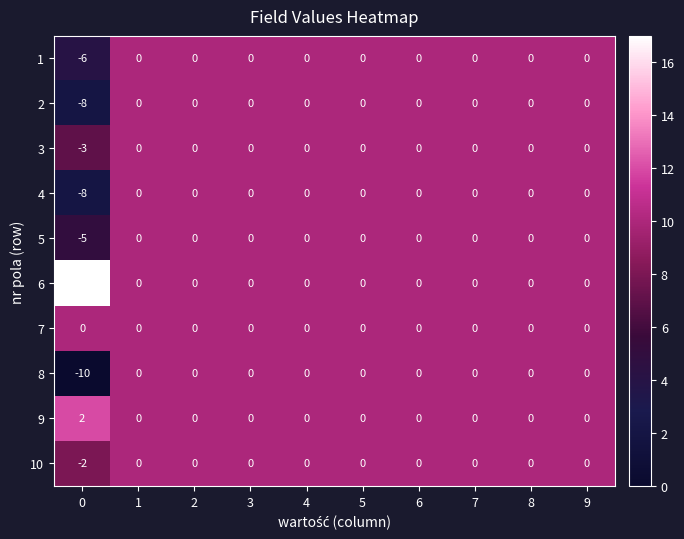

How many distinct data groups are displayed?

10